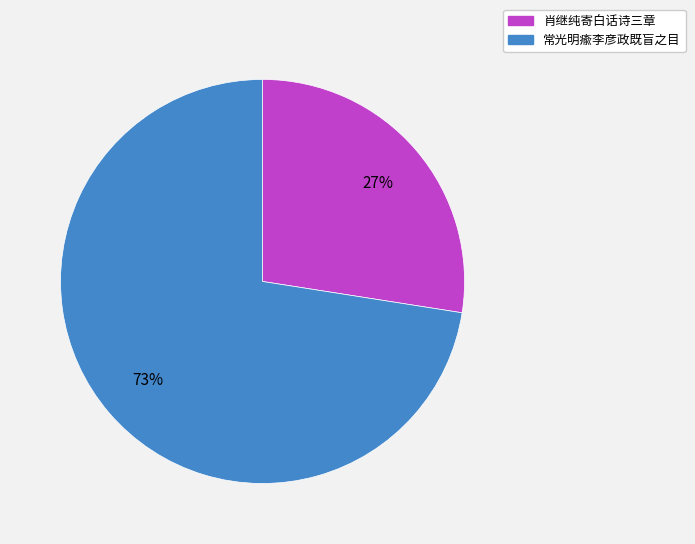

To the nearest percent, what is the average slice percentage?

50%